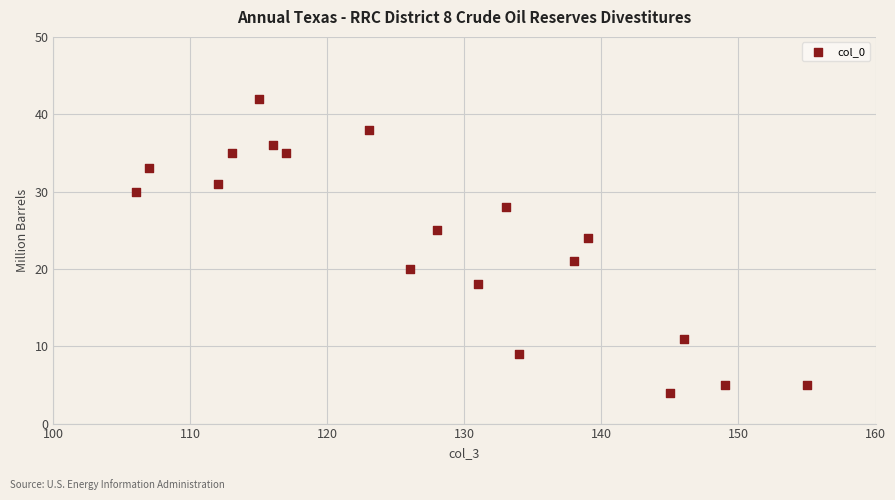

What Y value in the scatter plot is closest to 23?

24